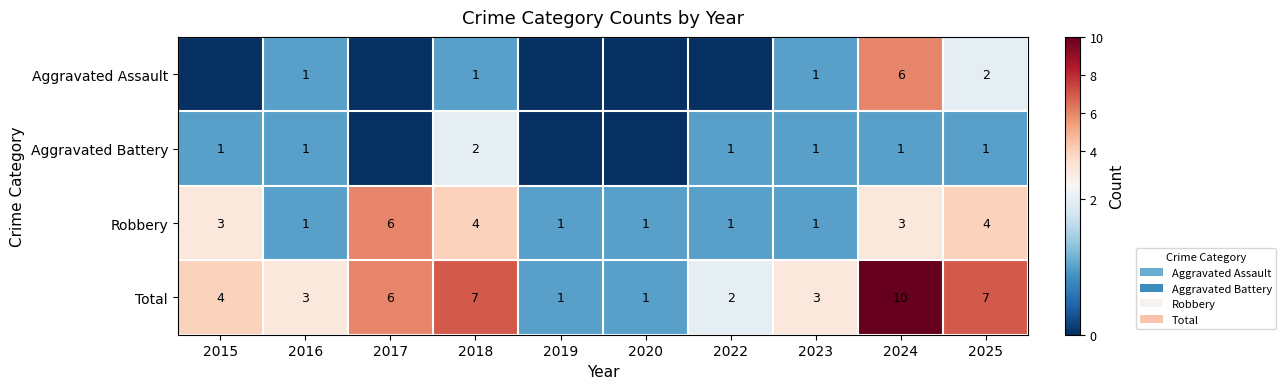

What is the sum of the Aggravated Assault values at 2018 and 2023?

2